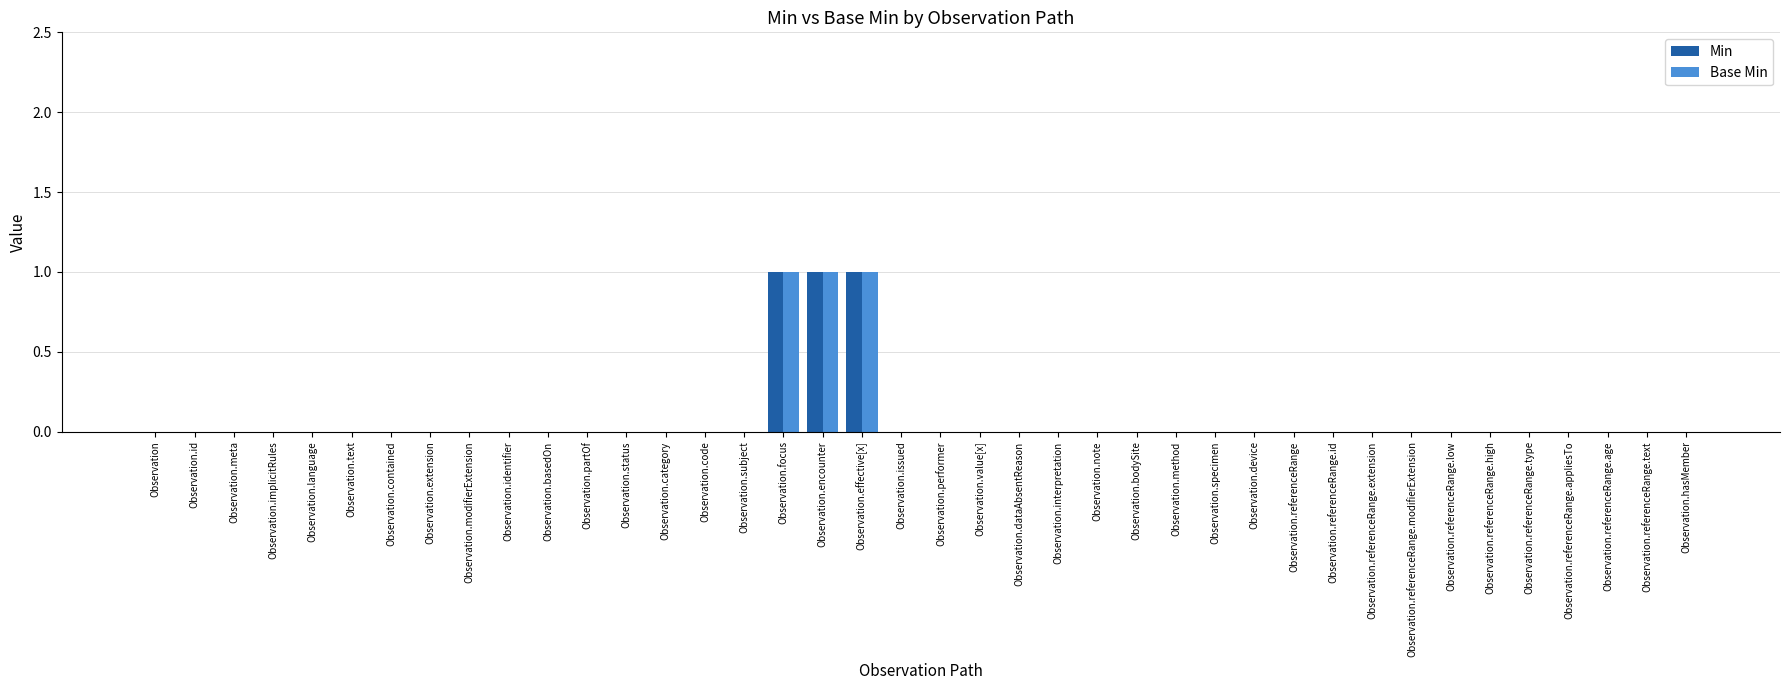

True or false: Base Min has a value of 0 at Observation.language.

True